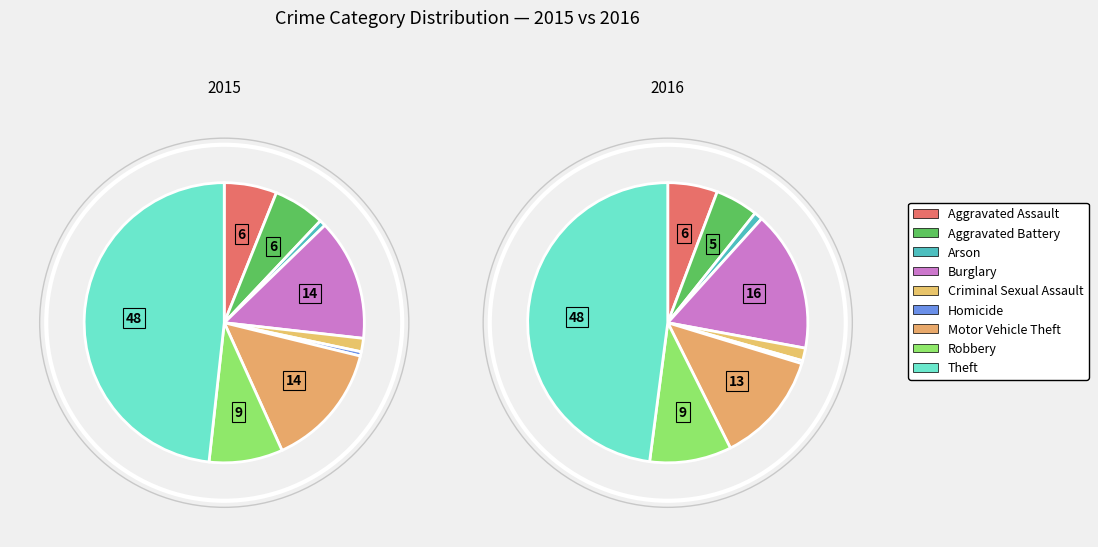

To the nearest percent, what is the difference between the largest and smallest slice percentages?

48%